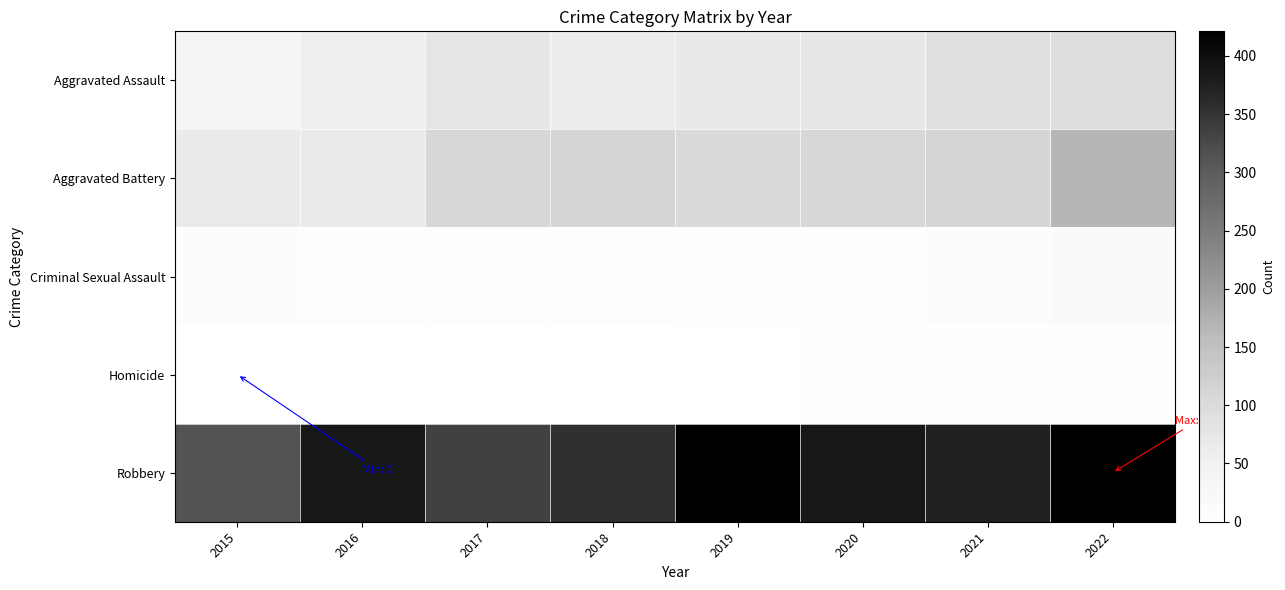

What is the maximum value shown in the chart?

421